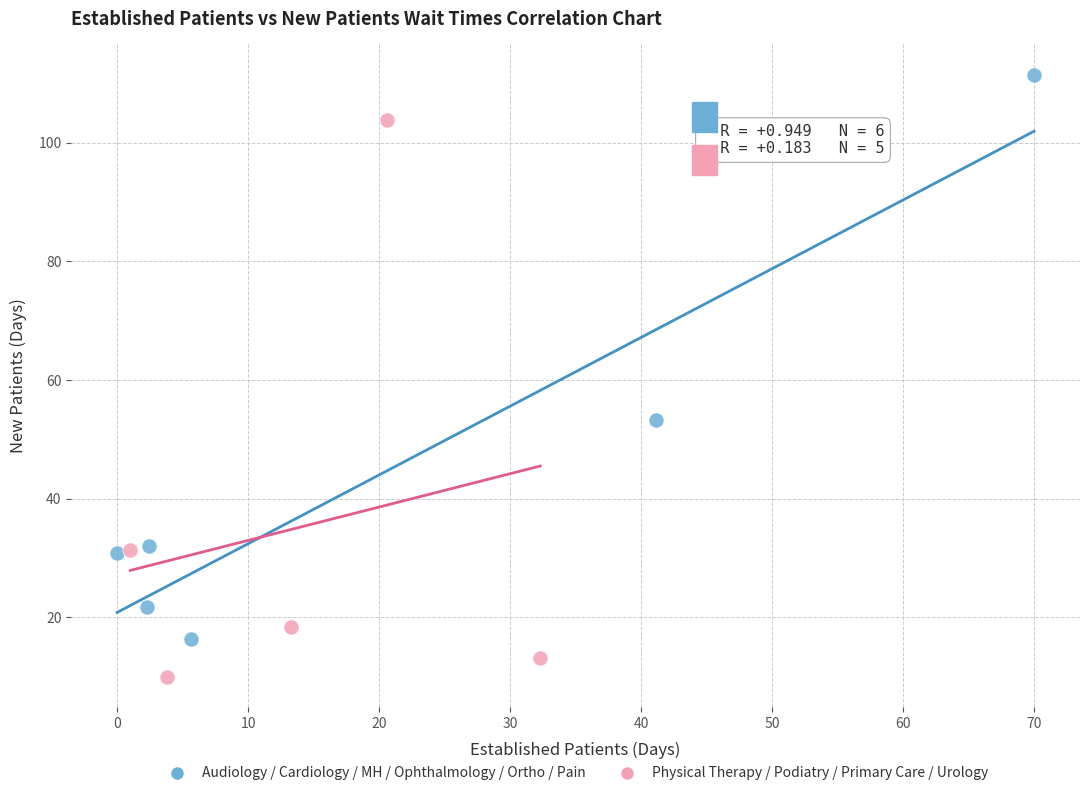

Which series contains the lowest Y value?

Physical Therapy / Podiatry / Primary Care / Urology